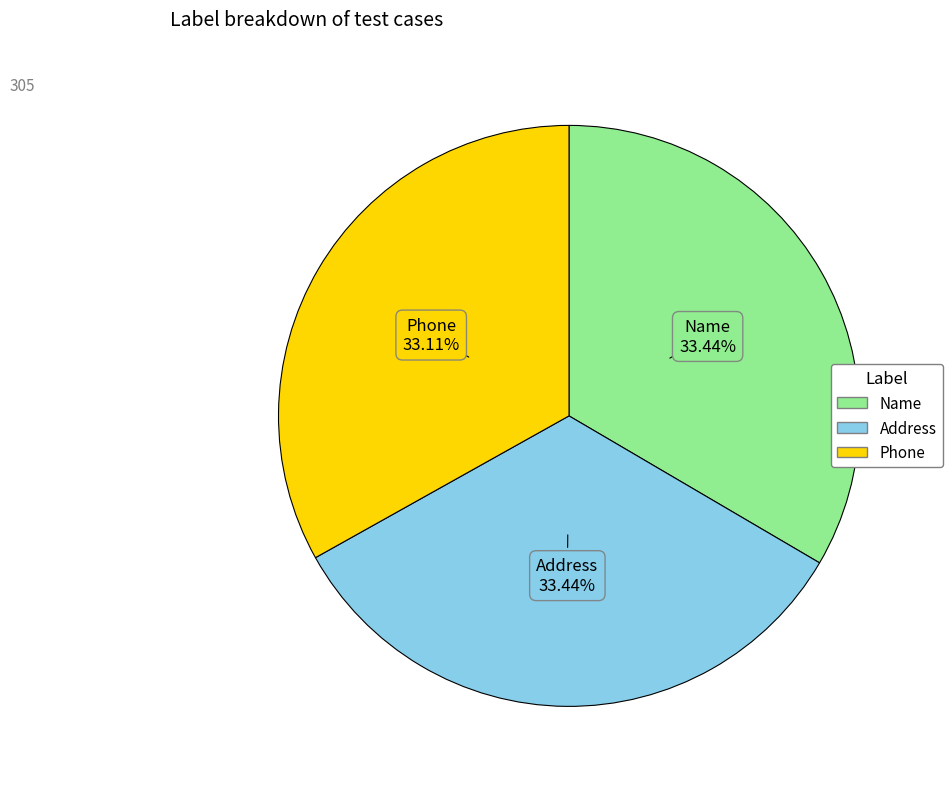

Does Address represent more than half of the total?

No